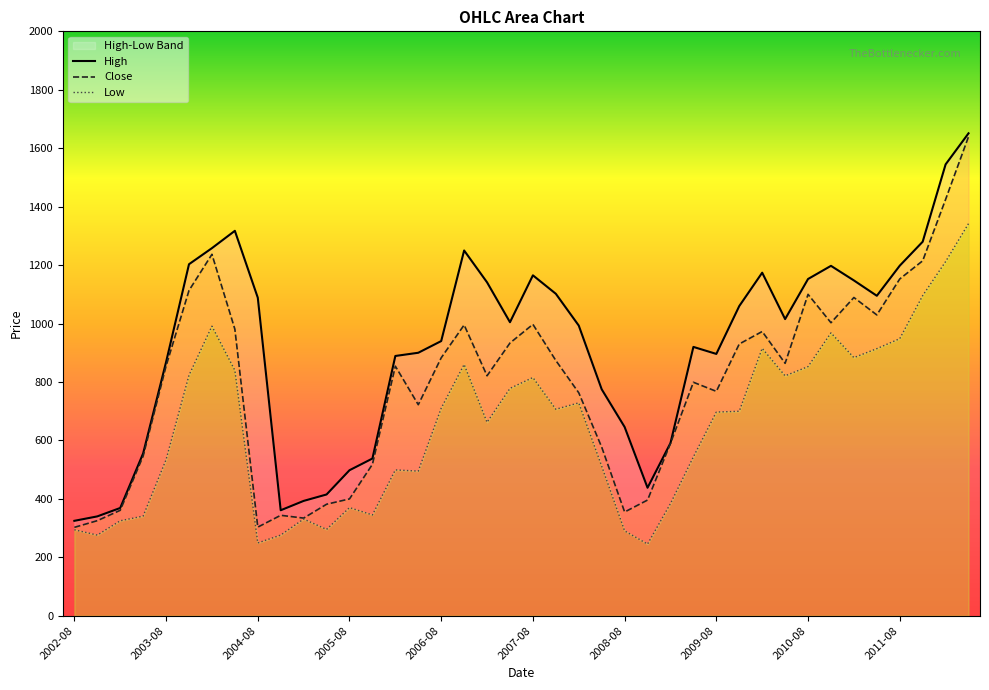

Rank the series at 25 from lowest to highest value.

Low, Close, High